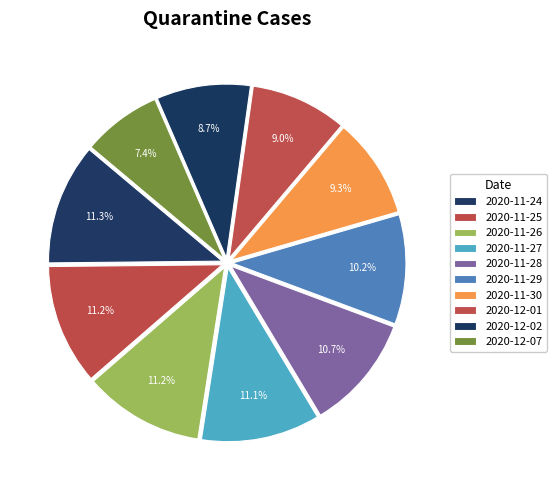

How many segments does this pie chart have?

10